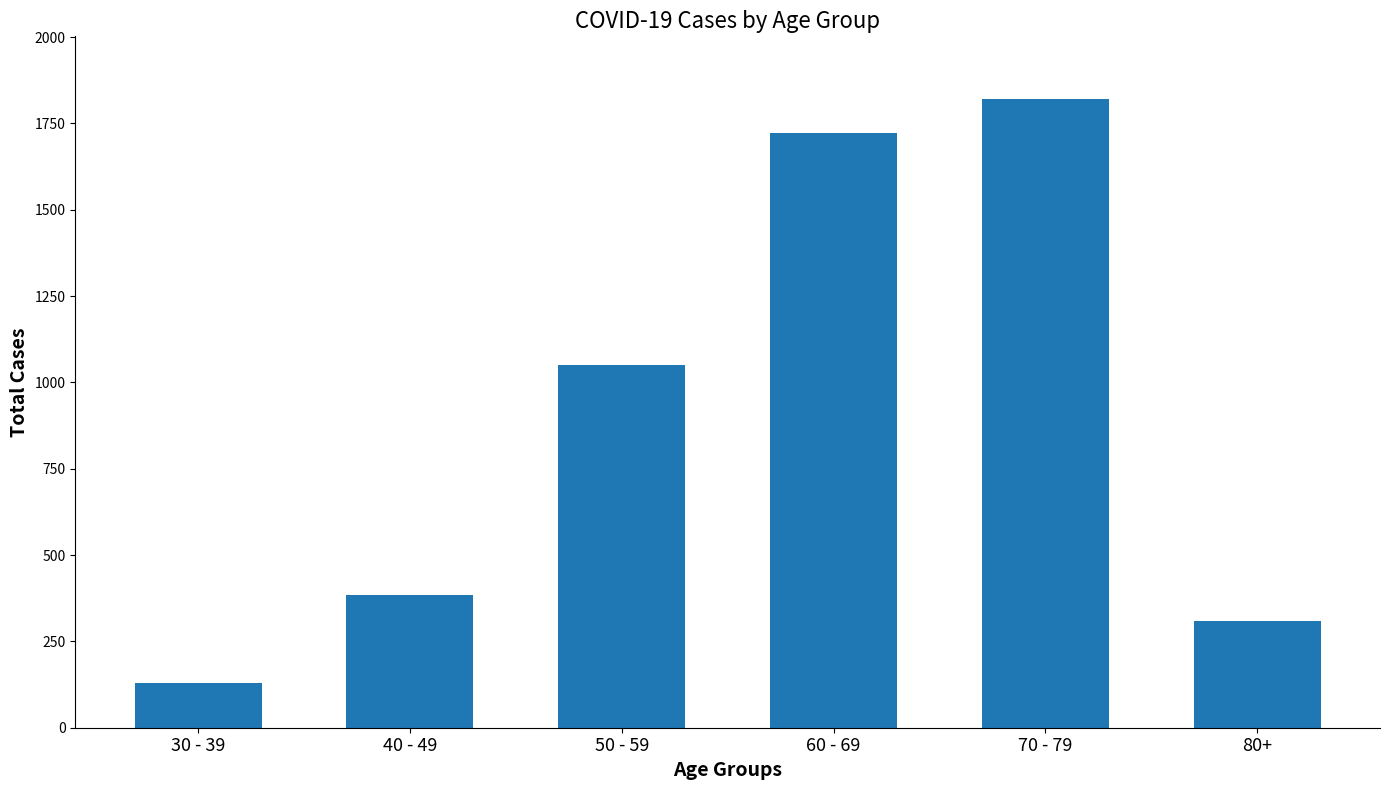

How many data points does each series have?

6